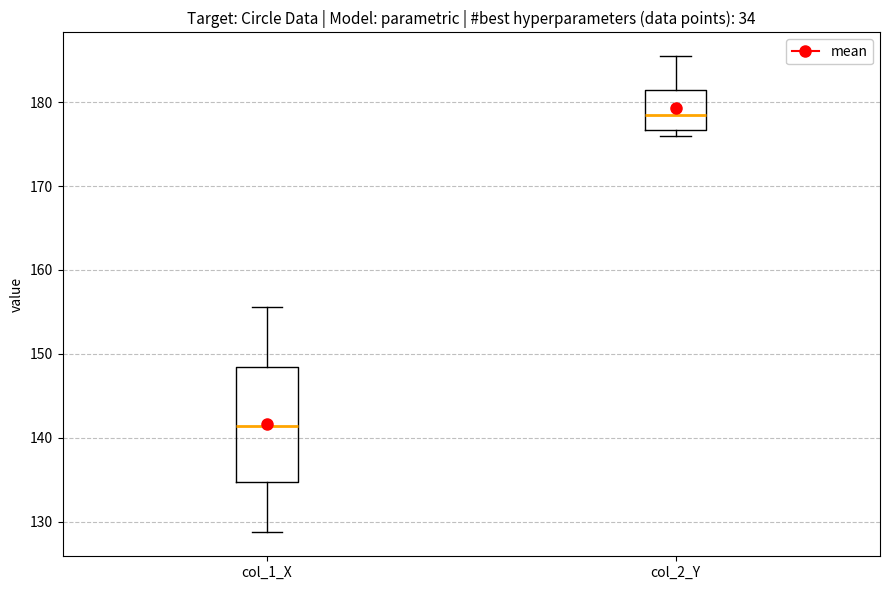

Reading left to right, read every box against the y-axis: the position of its median line, the range the box covers, and the ends of its whiskers. The values are not printed on the chart, so give them approximately, as read against the axis.

col_1_X: median 141, box 135 to 148, whiskers 129 to 156
col_2_Y: median 179, box 177 to 181, whiskers 176 to 185